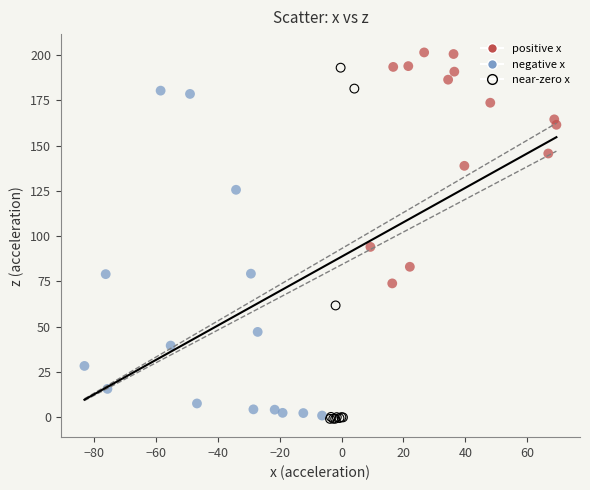

Which series has the widest spread of Y values?

near-zero x